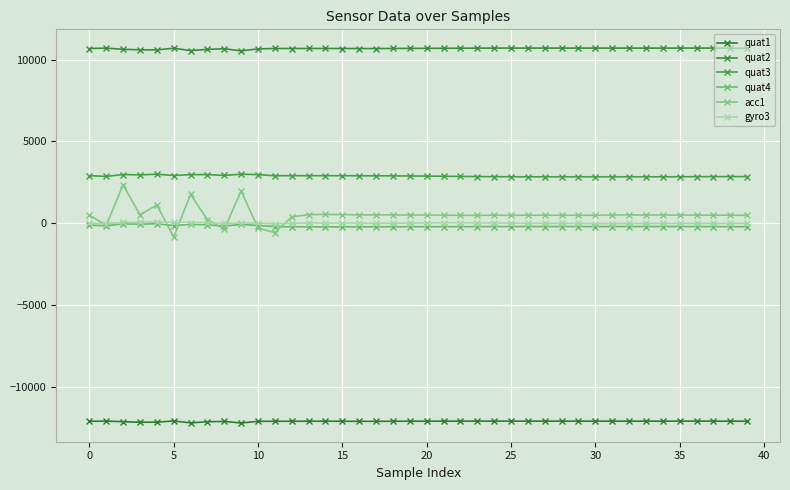

What is the maximum value shown in the chart?

10701